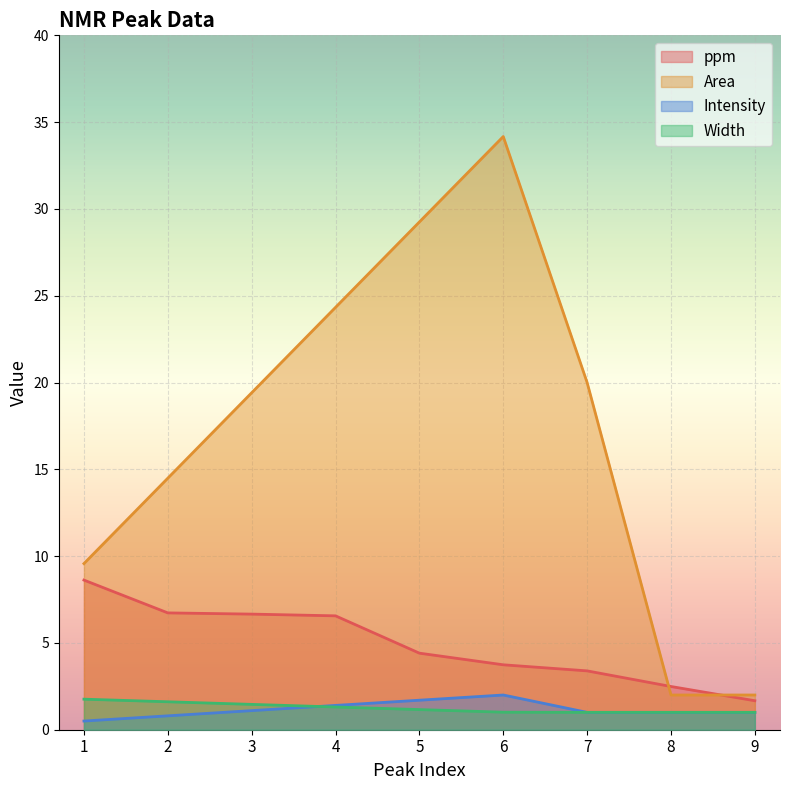

Between 7 and 3, which is larger?

3